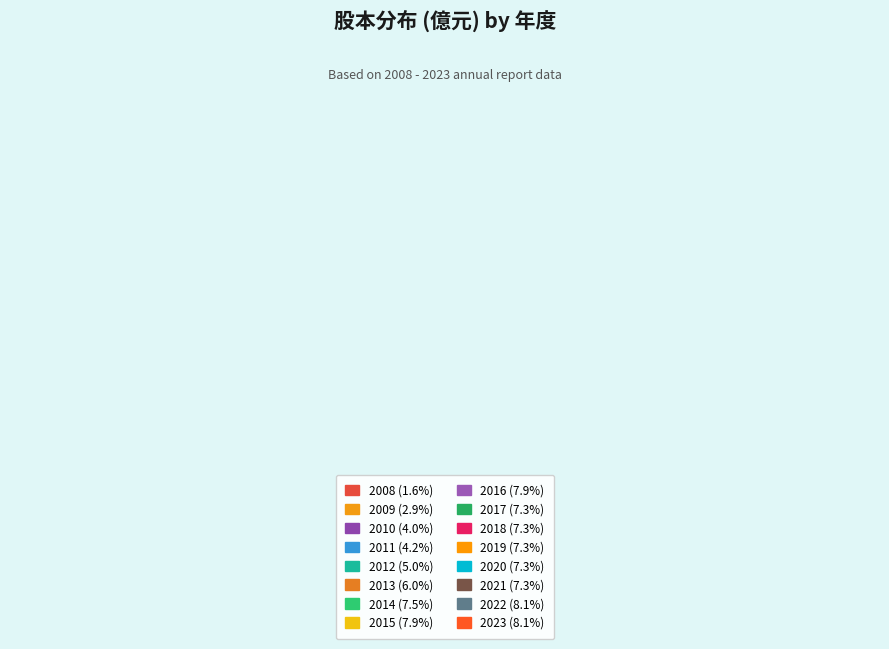

Is 2012 the majority of the pie?

No